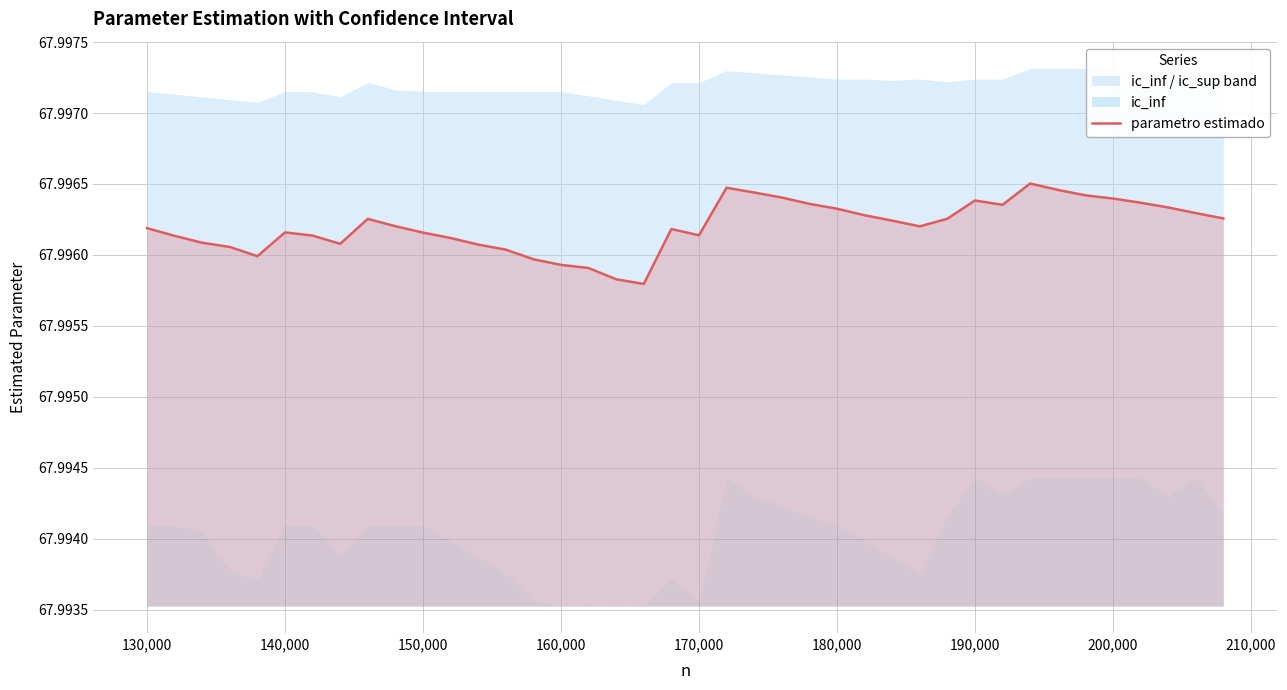

Reading left to right, list all the values displayed in this chart.

68.0	68.0	68.0	68.0	68.0	68.0	68.0	68.0	68.0	68.0	68.0	68.0	68.0	68.0	68.0	68.0	68.0	68.0	68.0	68.0	68.0	68.0	68.0	68.0	68.0	68.0	68.0	68.0	68.0	68.0	68.0	68.0	68.0	68.0	68.0	68.0	68.0	68.0	68.0	68.0